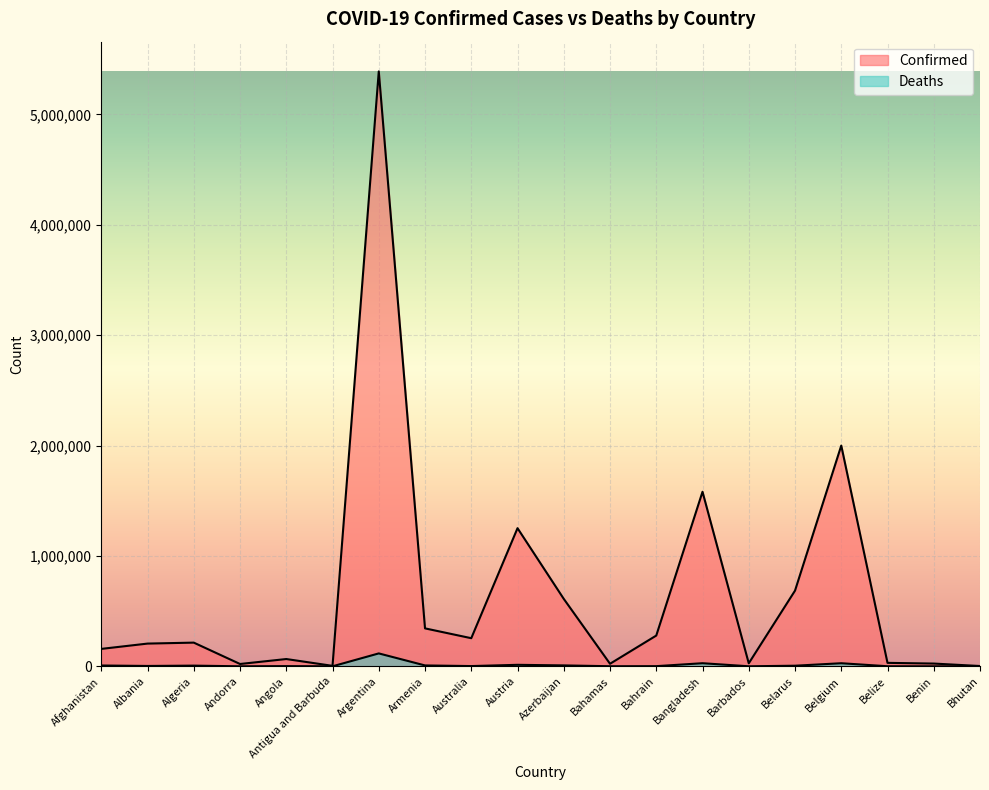

True or false: Confirmed and Deaths intersect in this chart.

False